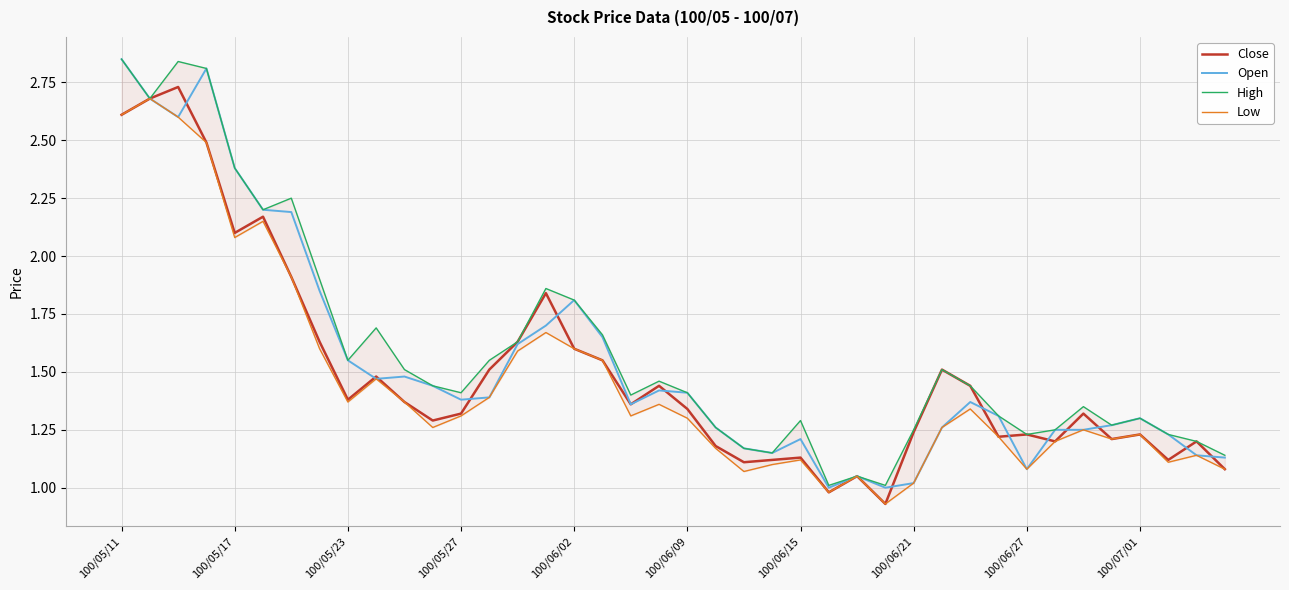

How many lines are shown in the chart?

4